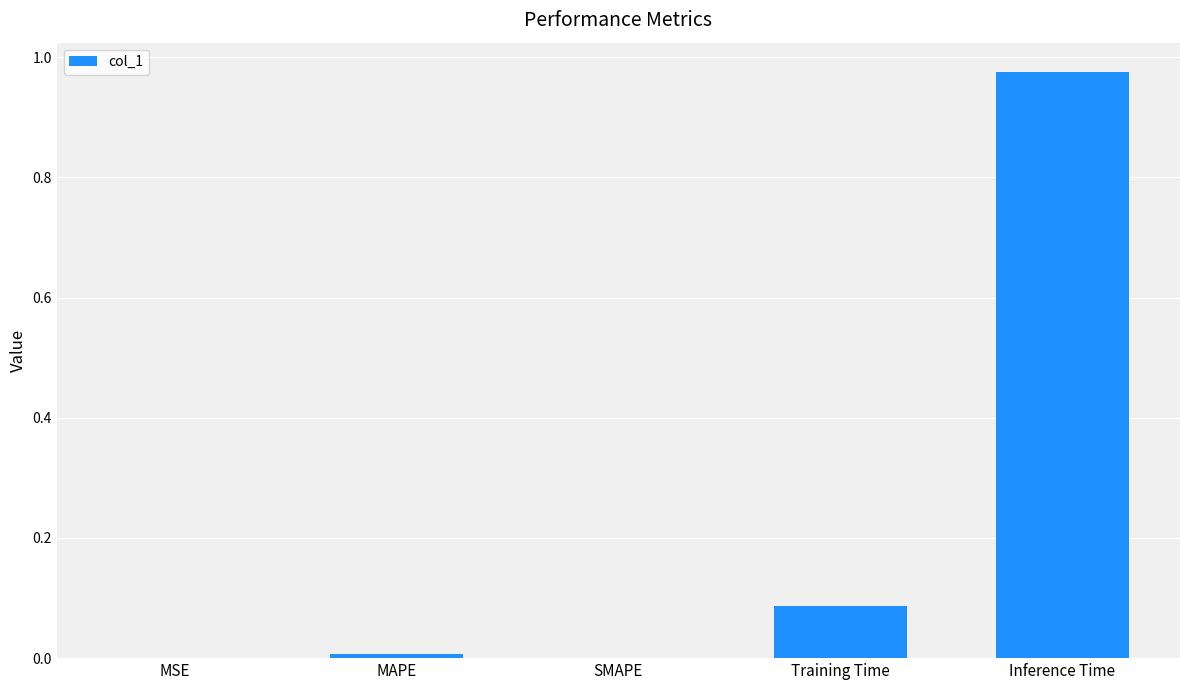

What is the sum of all values?

1.1